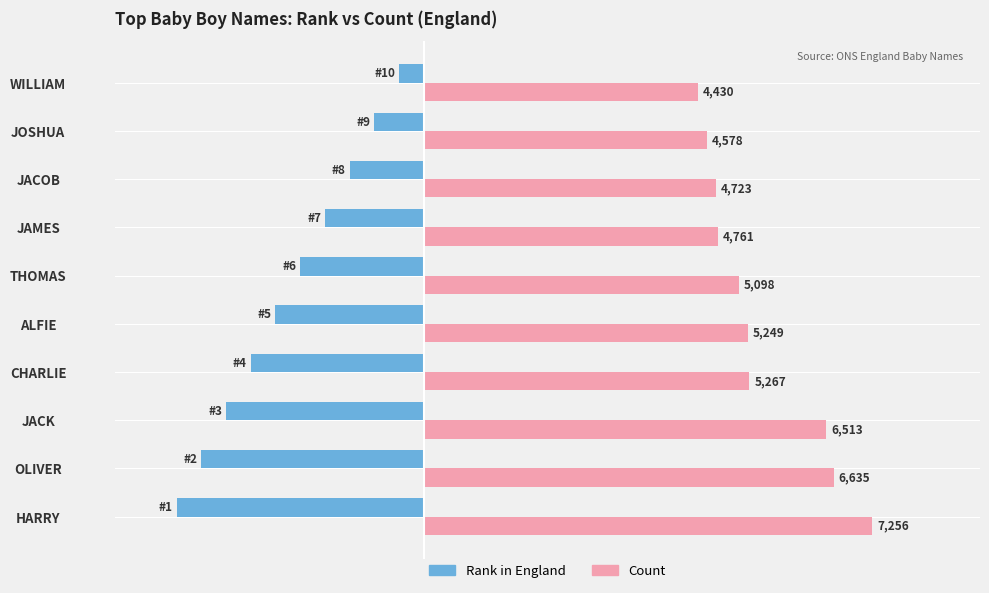

Is the value of Rank in England at OLIVER greater than the value of Count at CHARLIE?

No